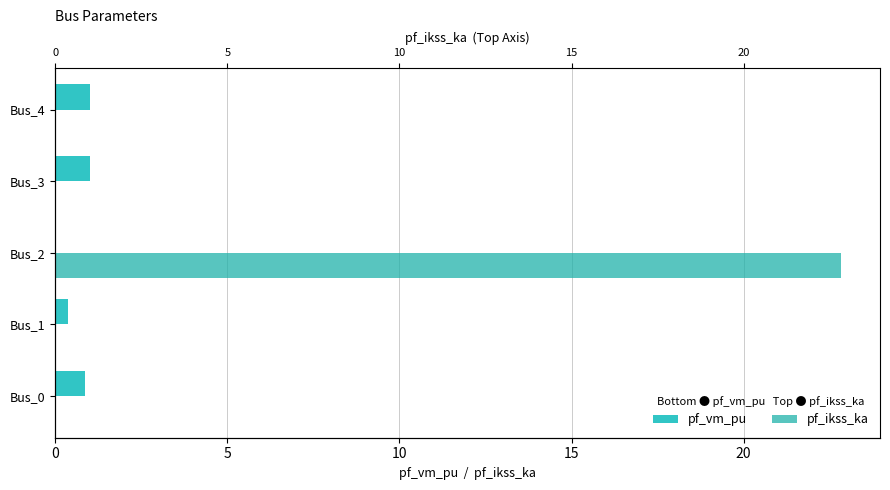

List the series in order of their overall mean, highest first.

pf_ikss_ka, pf_vm_pu